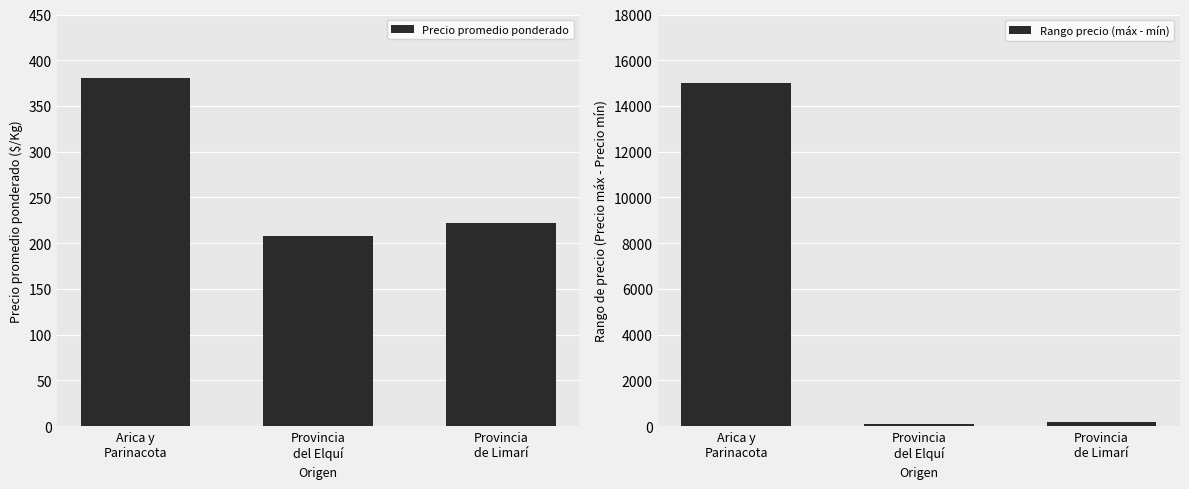

What is the label of the 3rd bar from the right?

Arica y
Parinacota